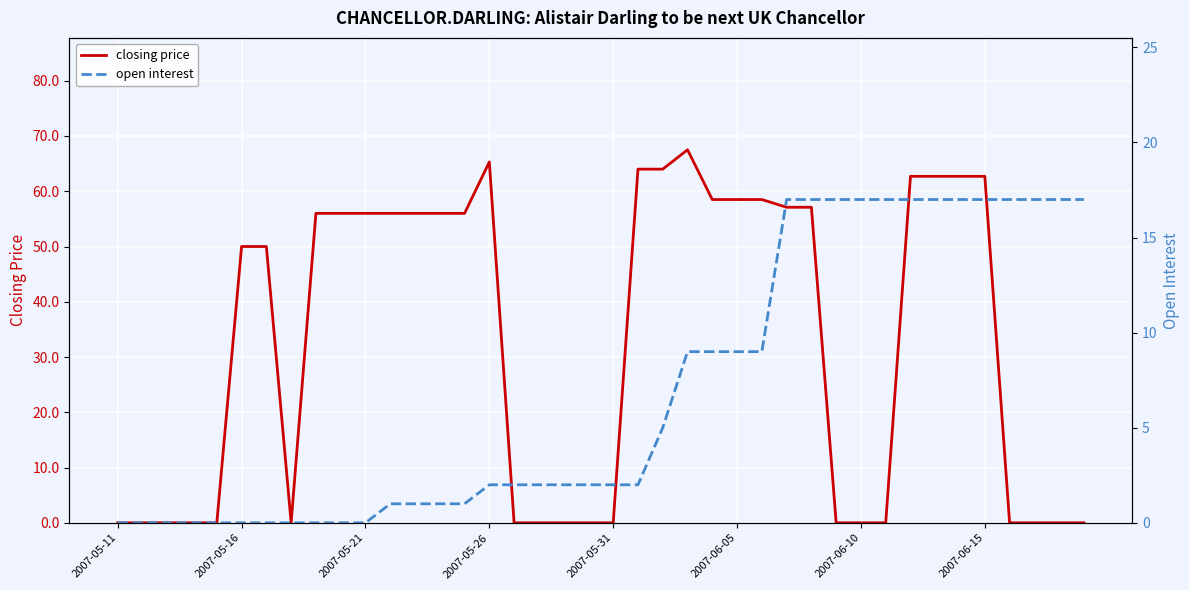

Which has a higher value, 32 or 9?

32